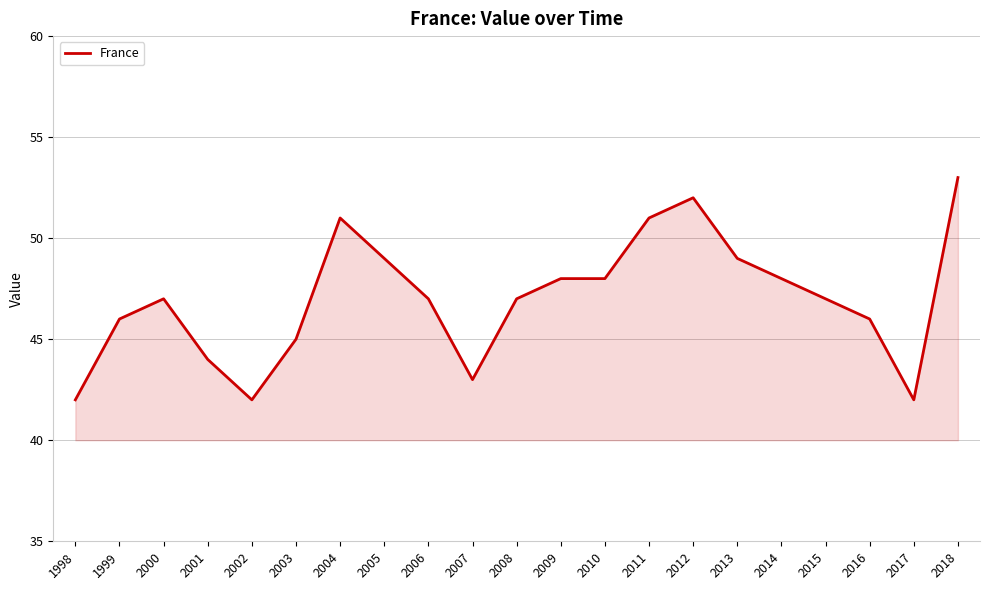

How many lines are shown in the chart?

1